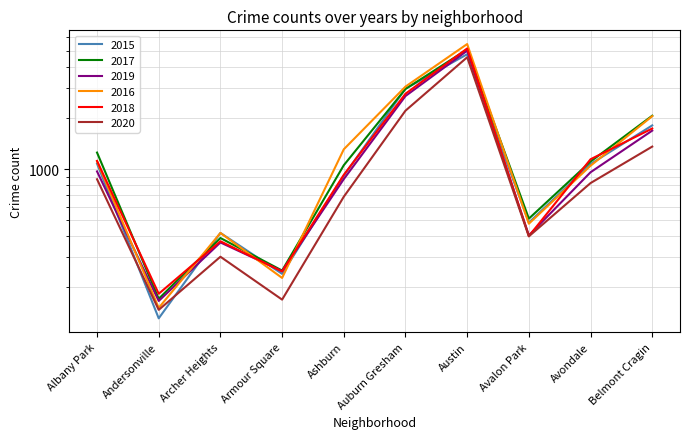

Does the chart display data point markers on the line(s)?

No